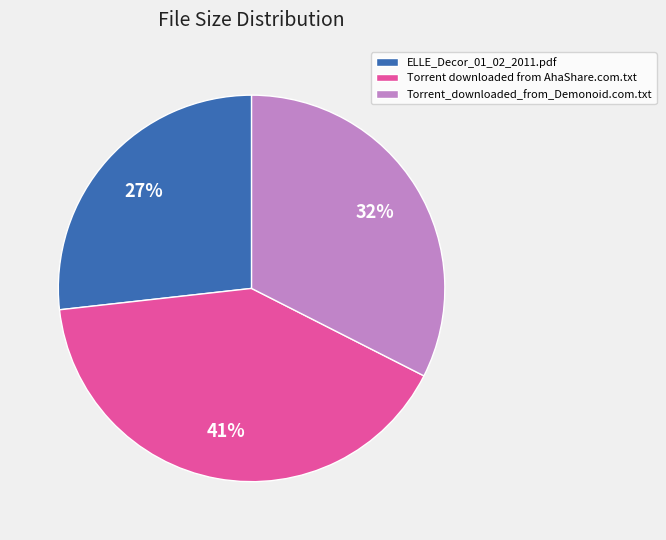

Do ELLE_Decor_01_02_2011.pdf and Torrent_downloaded_from_Demonoid.com.txt together represent more than half of the pie?

Yes